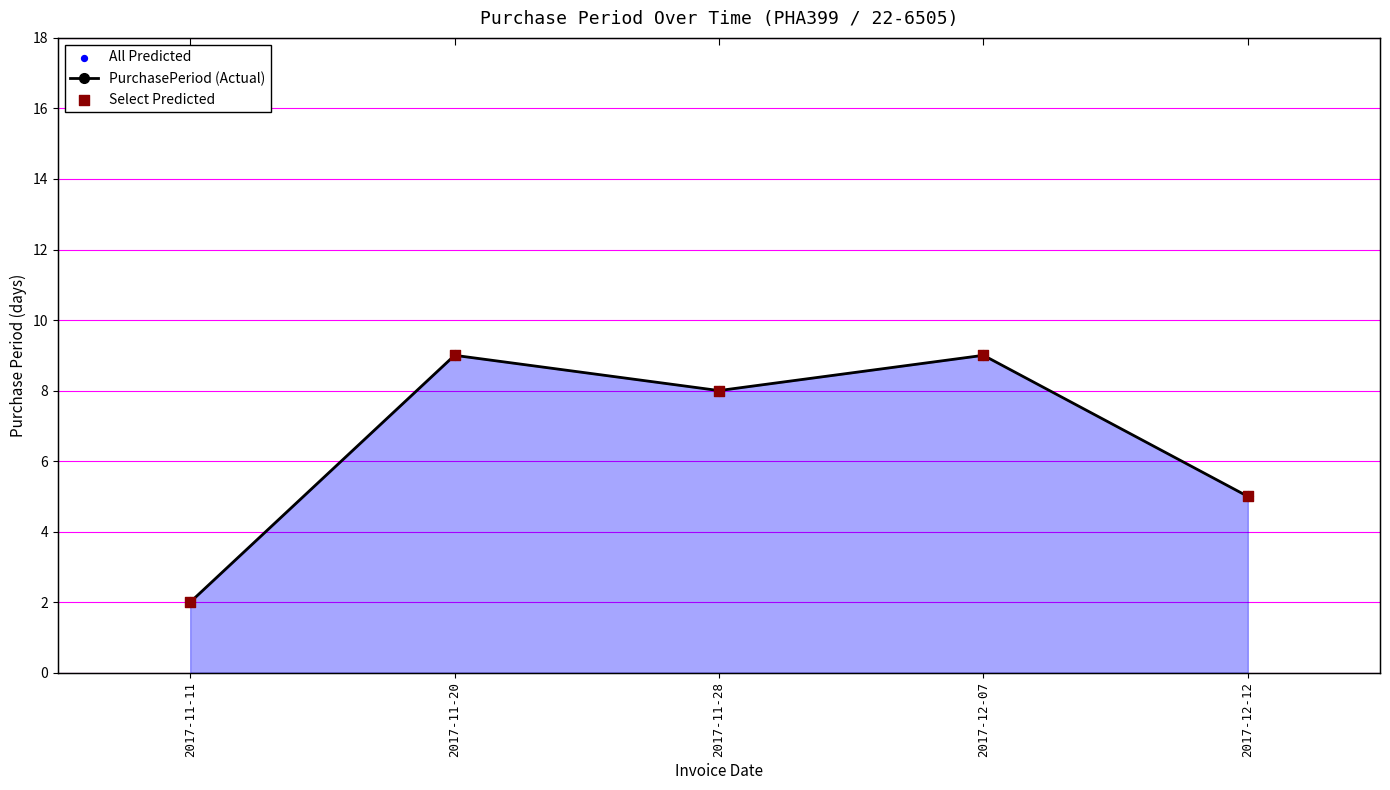

At how many categories does at least one series exceed 3?

4